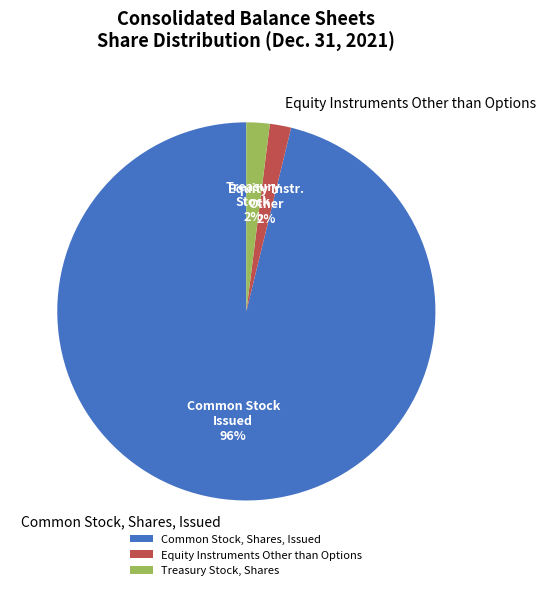

Does any single category account for the majority?

Yes